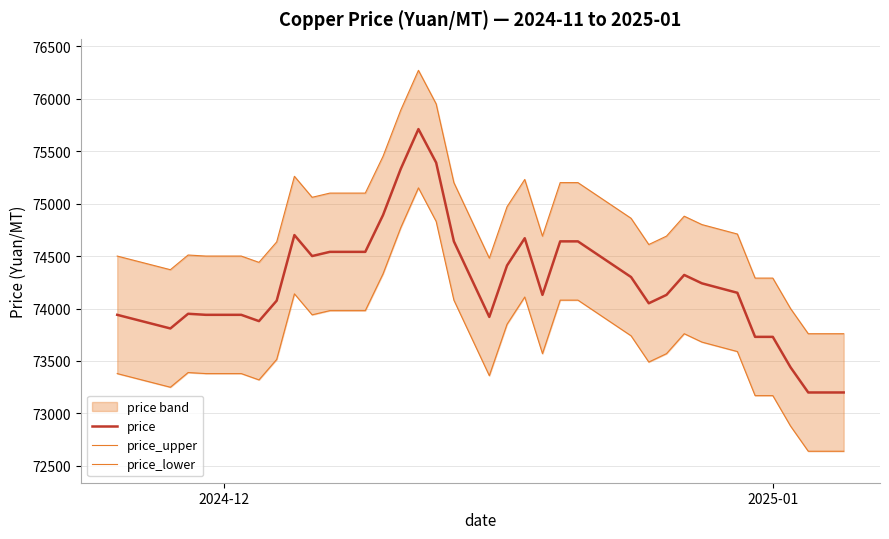

True or false: price_lower has more than 0 points higher than both neighbors.

True